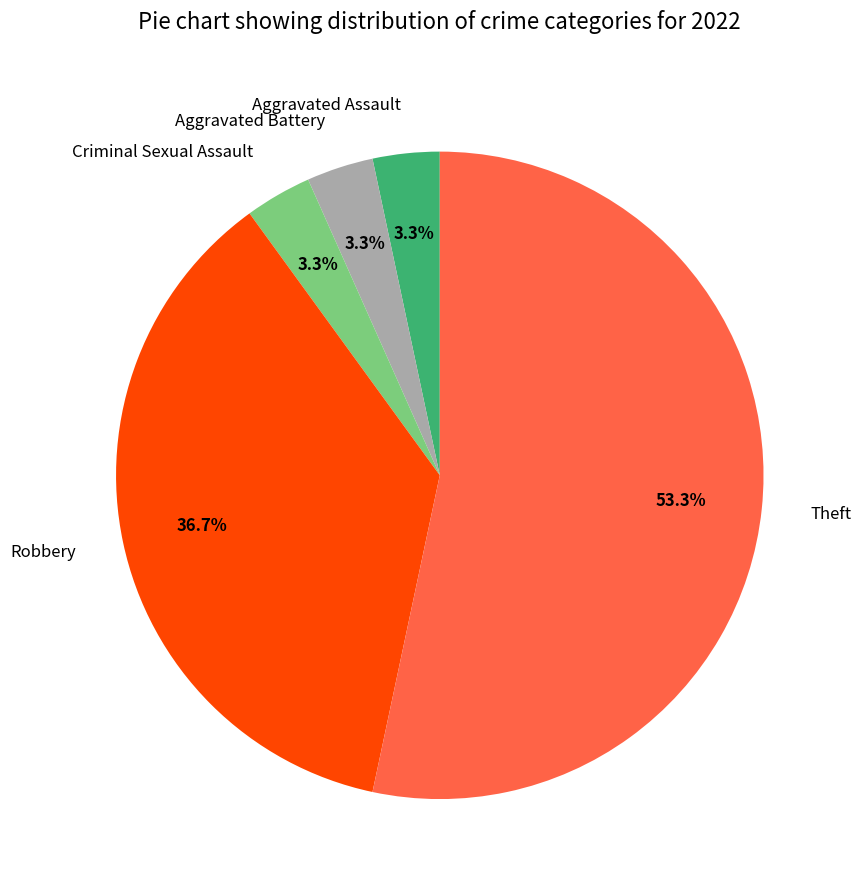

Which slice is the largest?

Theft